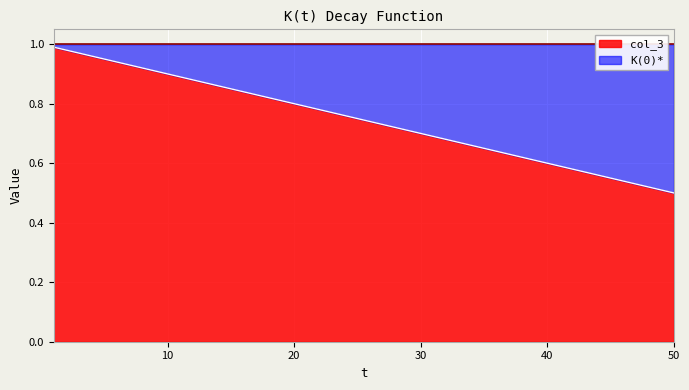

Reading left to right, what are all the values shown in this chart?

1=1.0	5=0.9	10=0.9	20=0.8	30=0.7	50=0.5